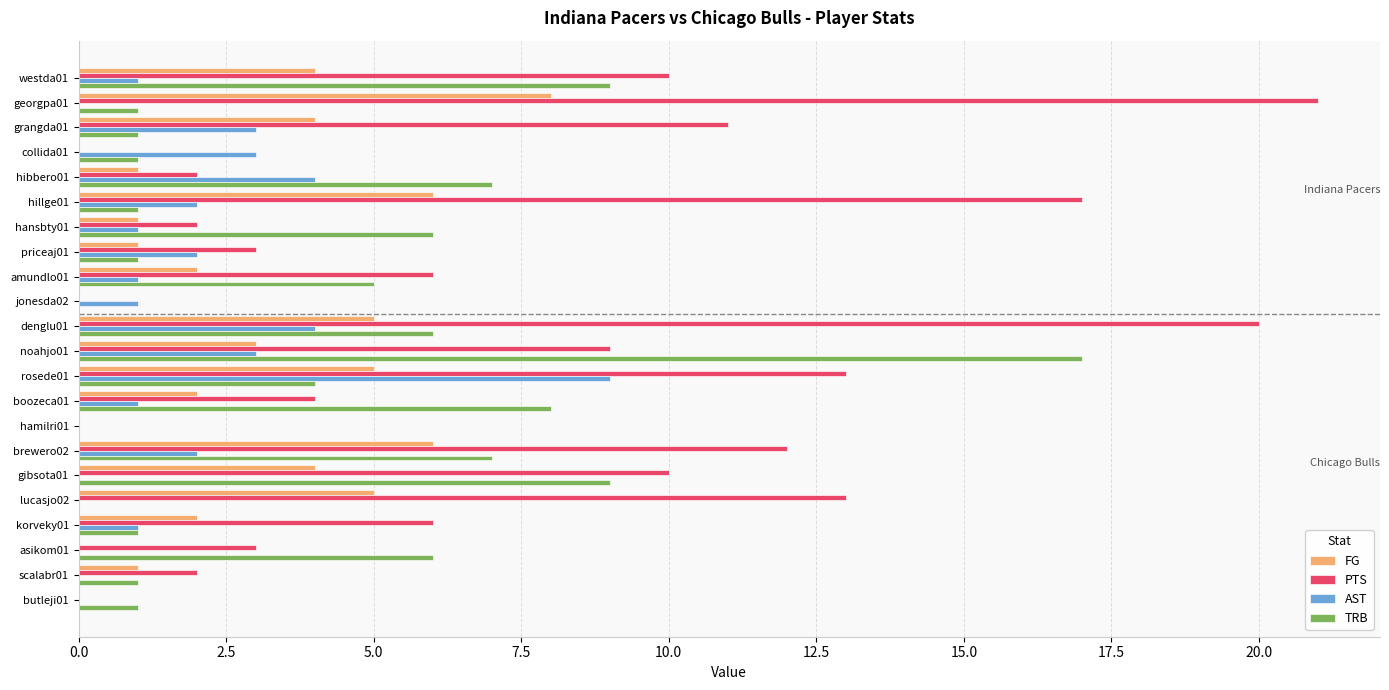

Which series has the largest total across all categories?

PTS